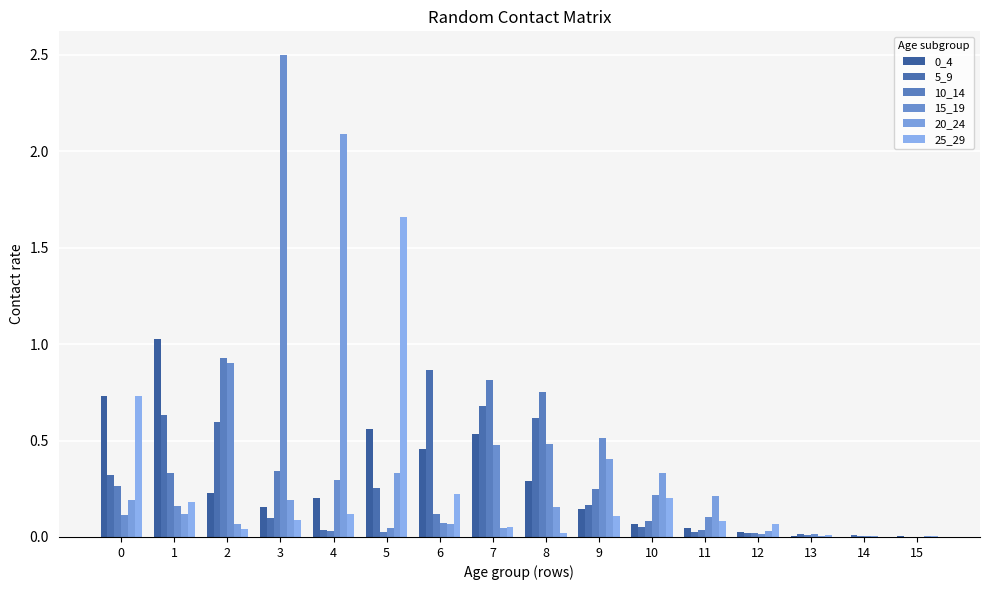

At which category does the chart reach its peak across all series?

3